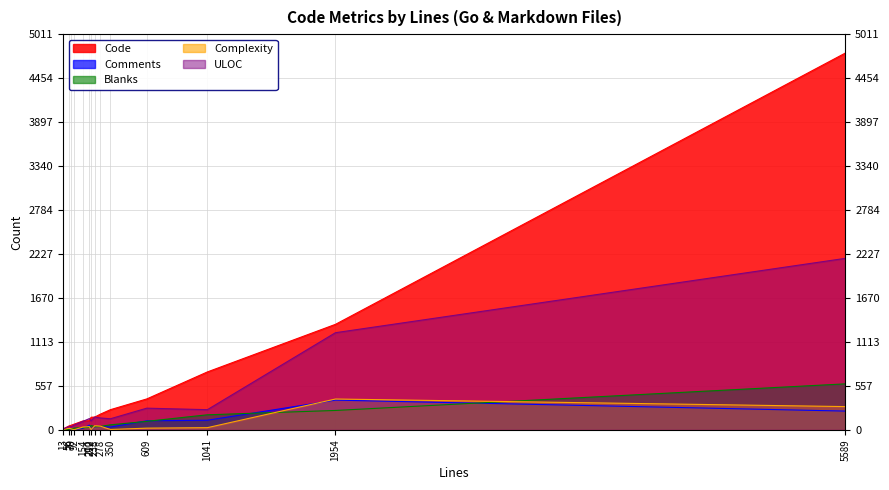

What is the greatest value displayed?

4772